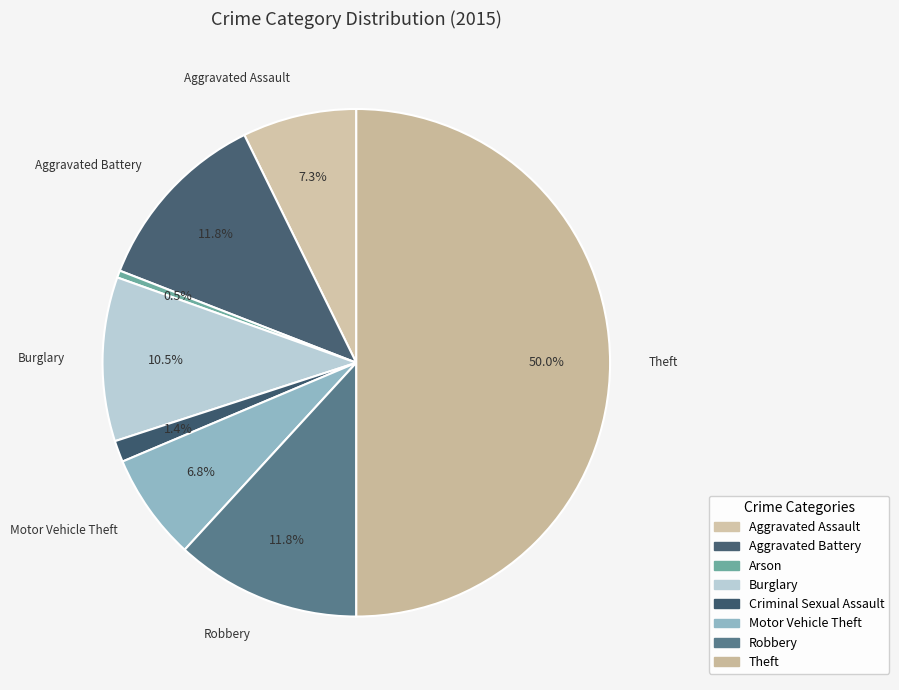

Which has a higher value, Aggravated Battery or Theft?

Theft